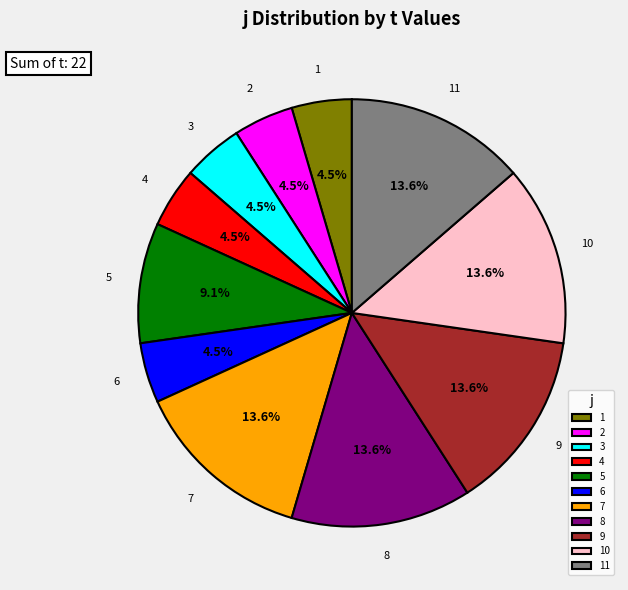

To the nearest percent, what is the difference between the largest and smallest slice percentages?

9%